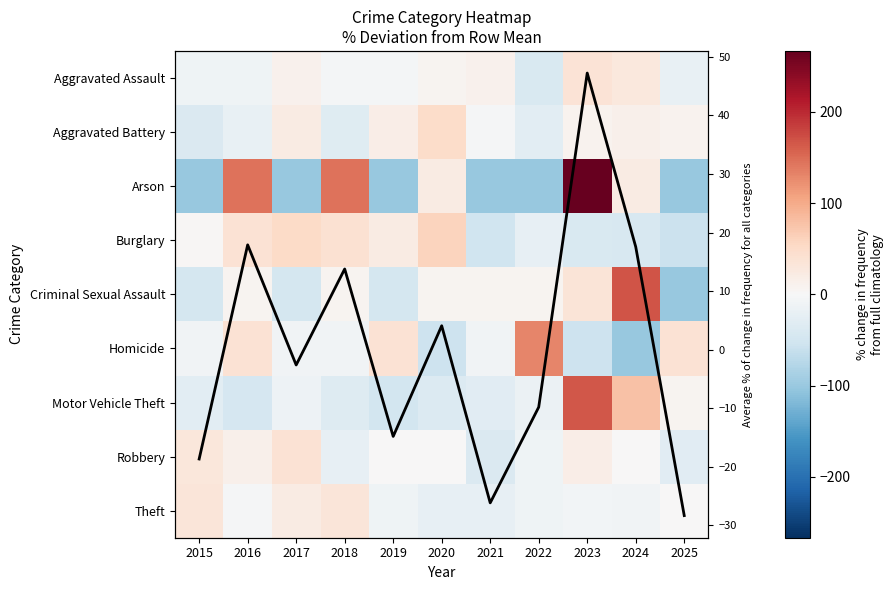

Where does the Homicide series first go above -8?

2016